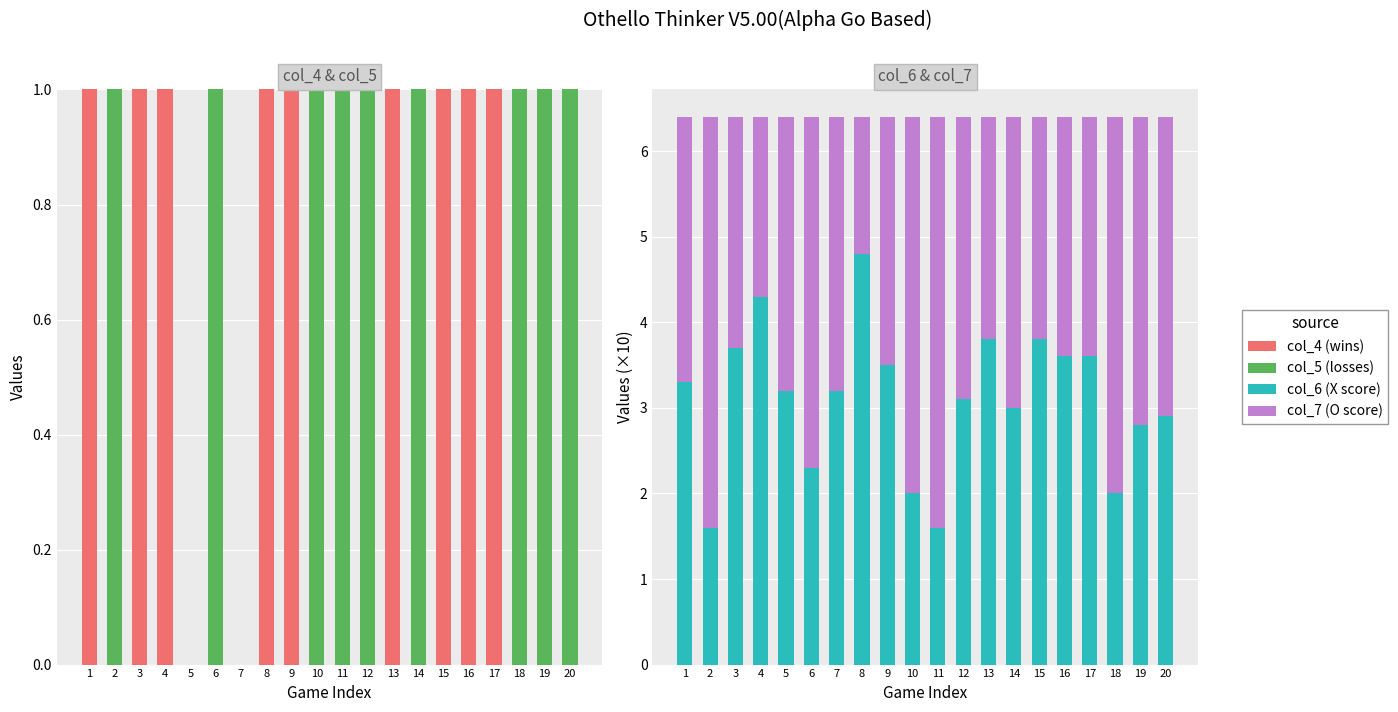

Does the chart contain any negative values?

No